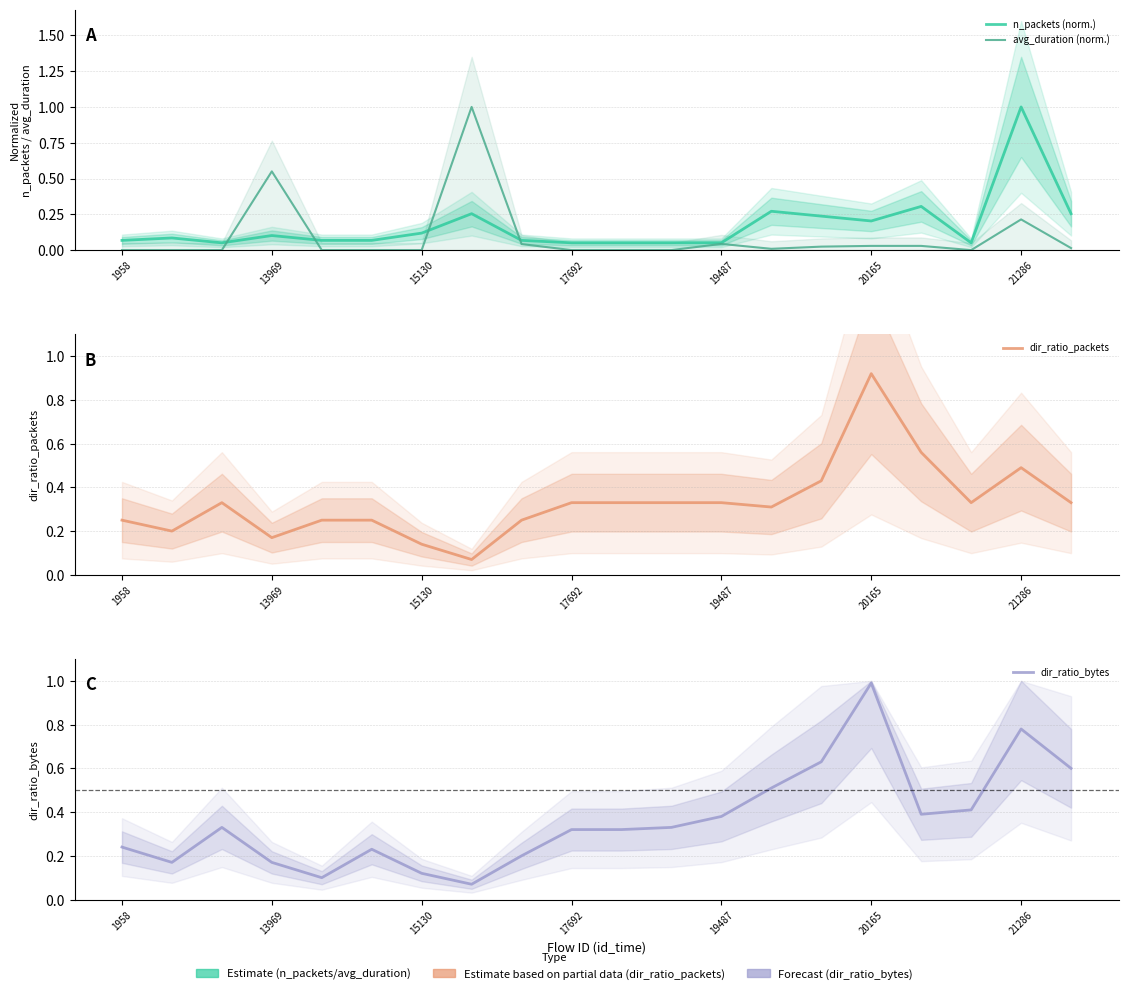

Is it true that avg_duration (norm.) equals 0.0 at 16?

True